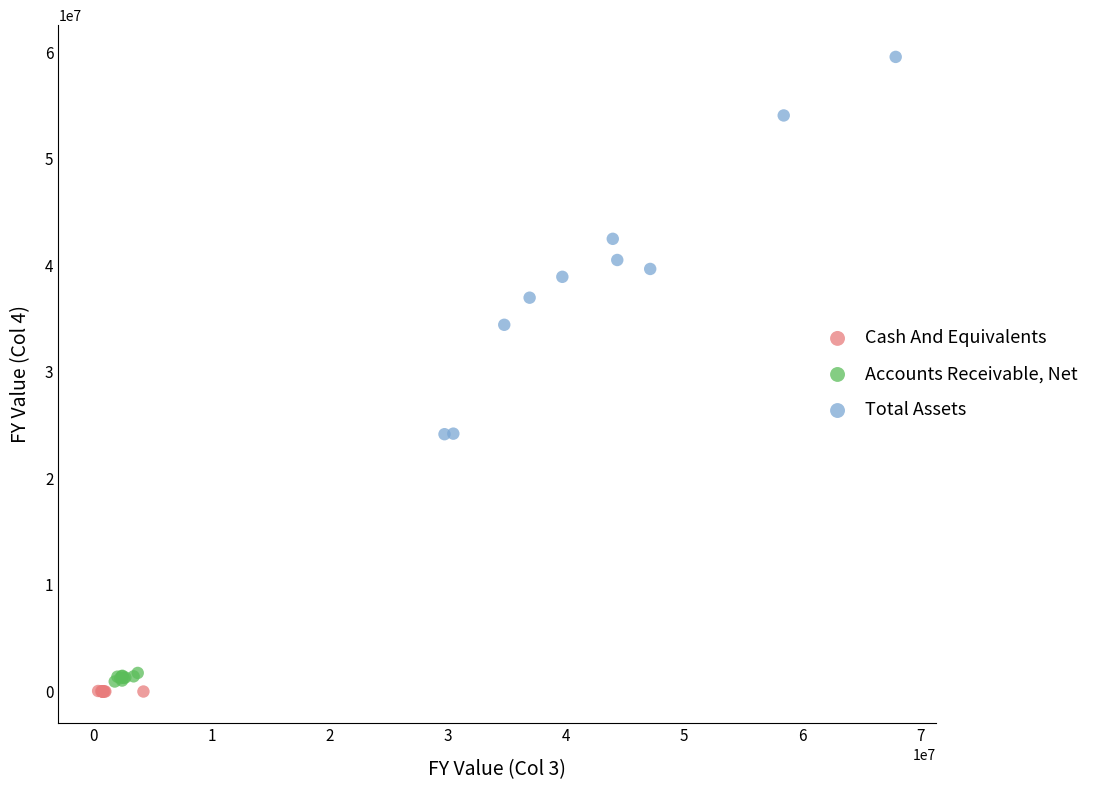

Which series reaches the minimum Y coordinate?

Cash And Equivalents